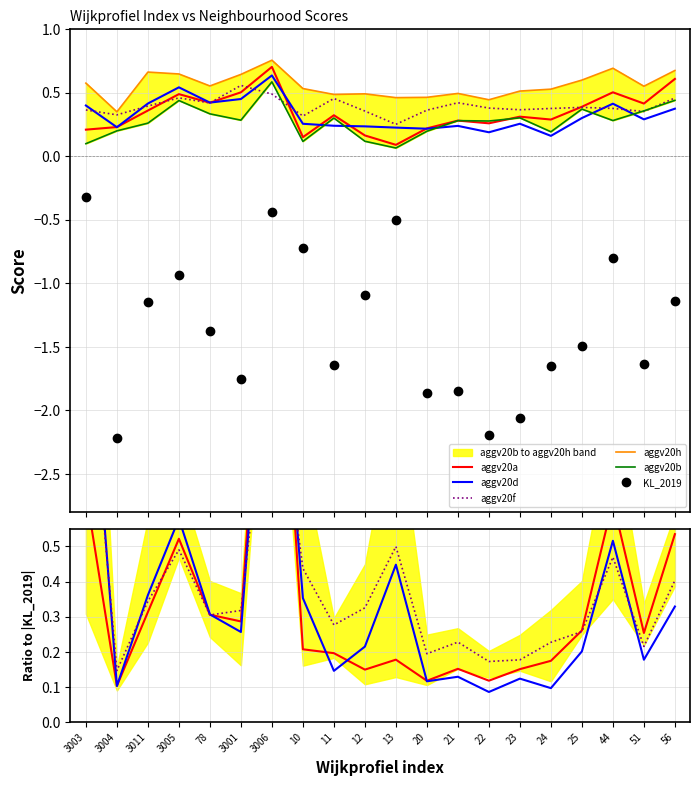

Where is the first local minimum for aggv20d?

3004